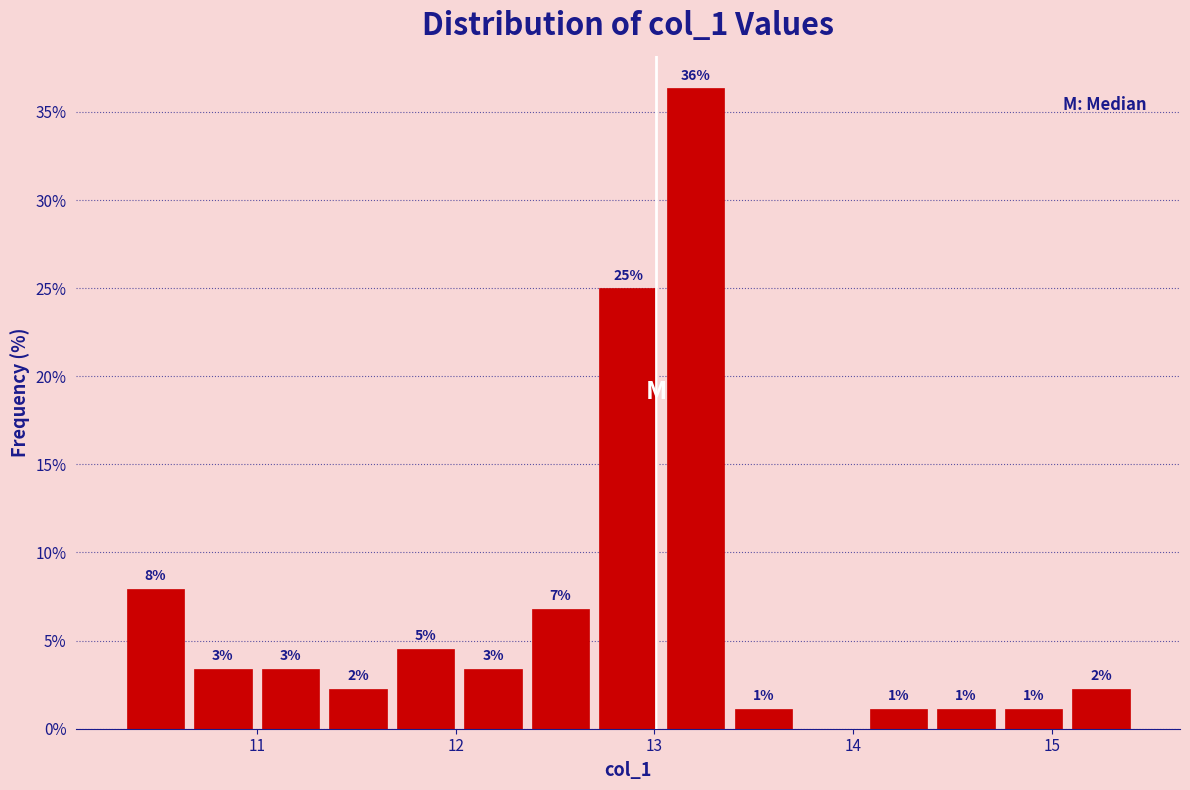

Around what value on the x-axis is the tallest bar? Give the approximate position of its centre, as read against the axis.

13.2